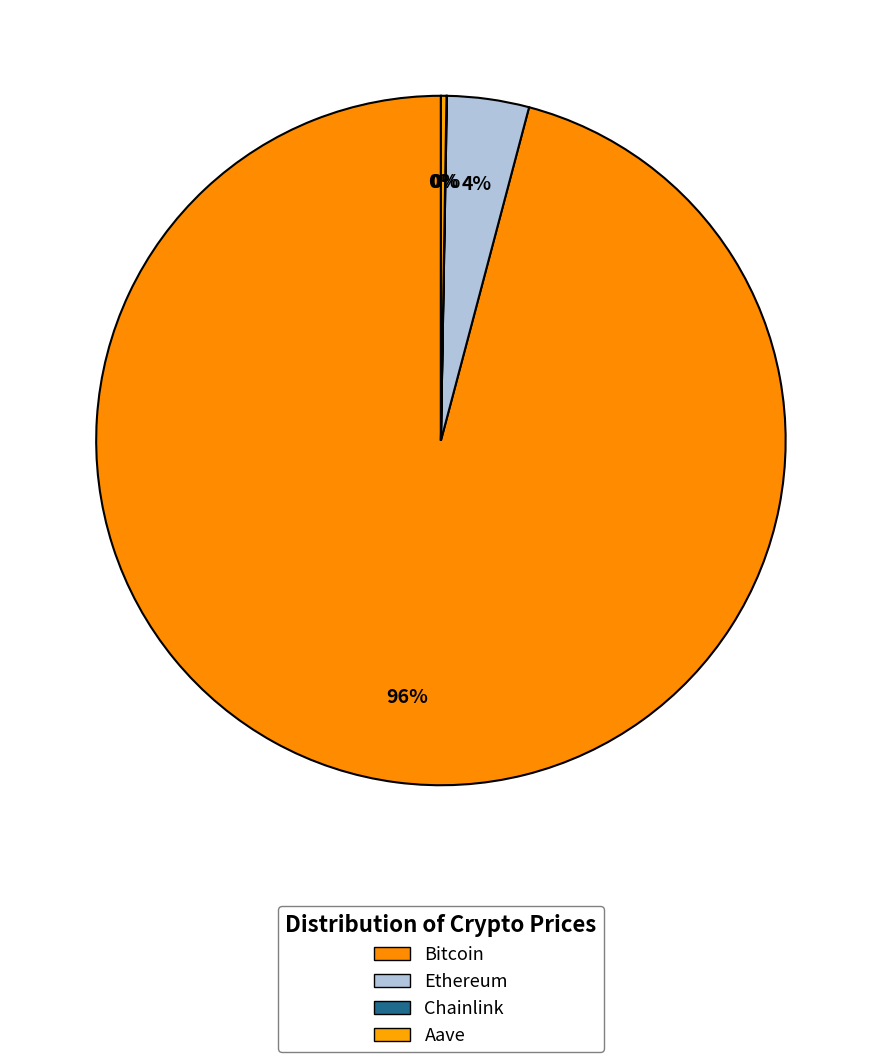

To the nearest percent, what is the combined percentage of Ethereum and Bitcoin?

100%